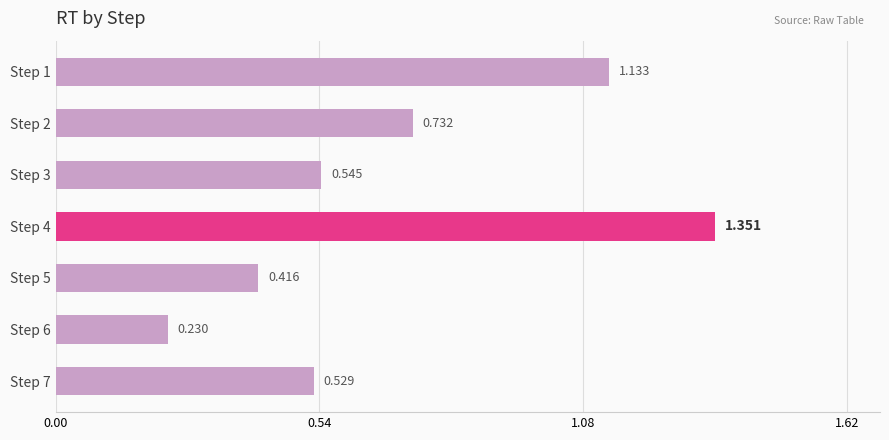

How many values are between 0 and 1?

5